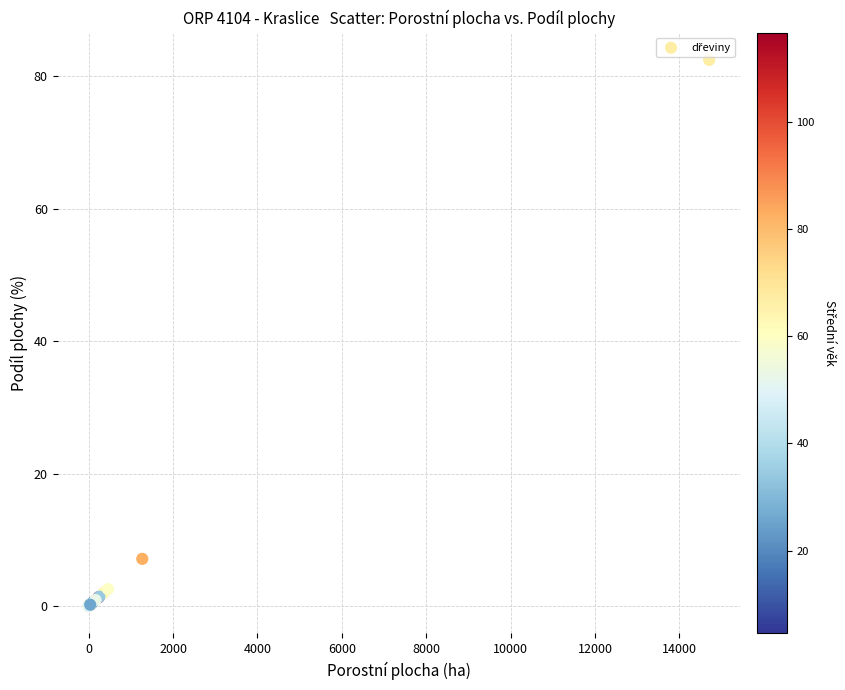

What Y value in the scatter plot is closest to 41?

7.1